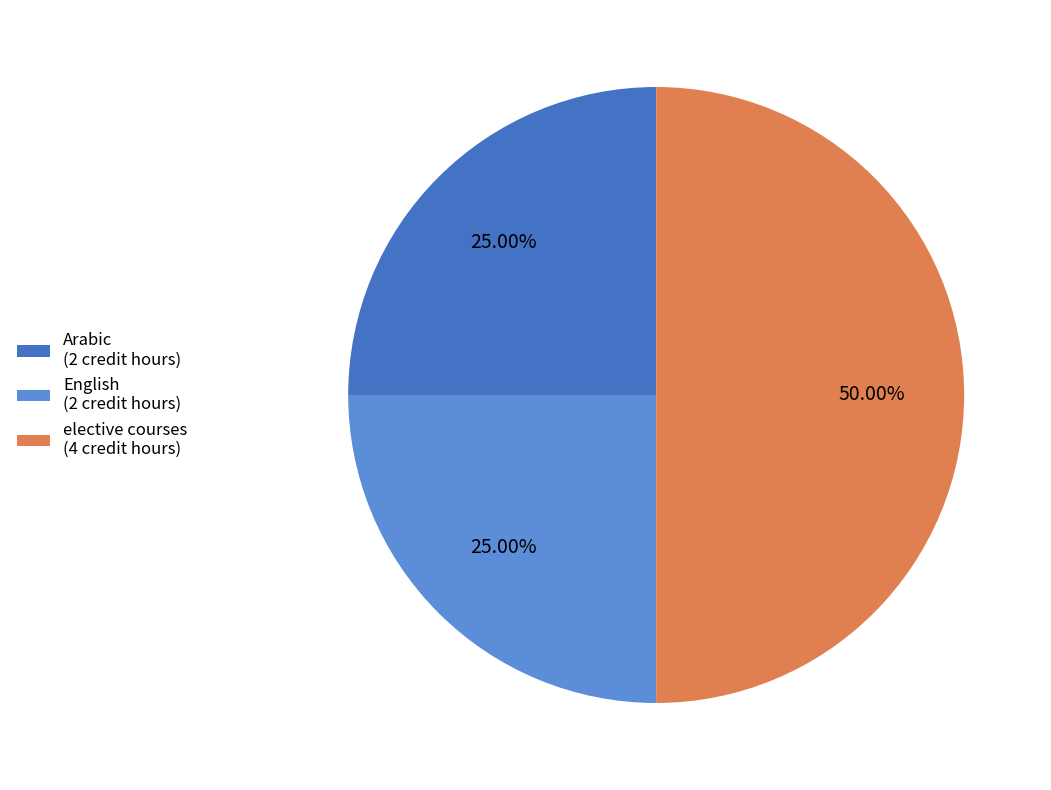

To the nearest percent, what is the difference between the largest and smallest slice percentages?

25%